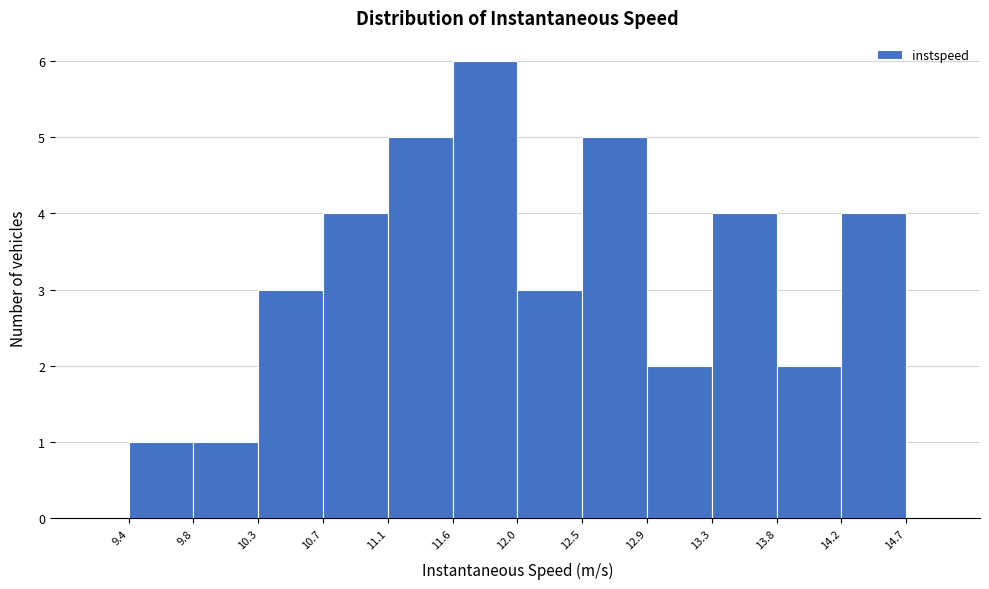

Which range on the x-axis has the tallest bar?

11.6 to 12.0